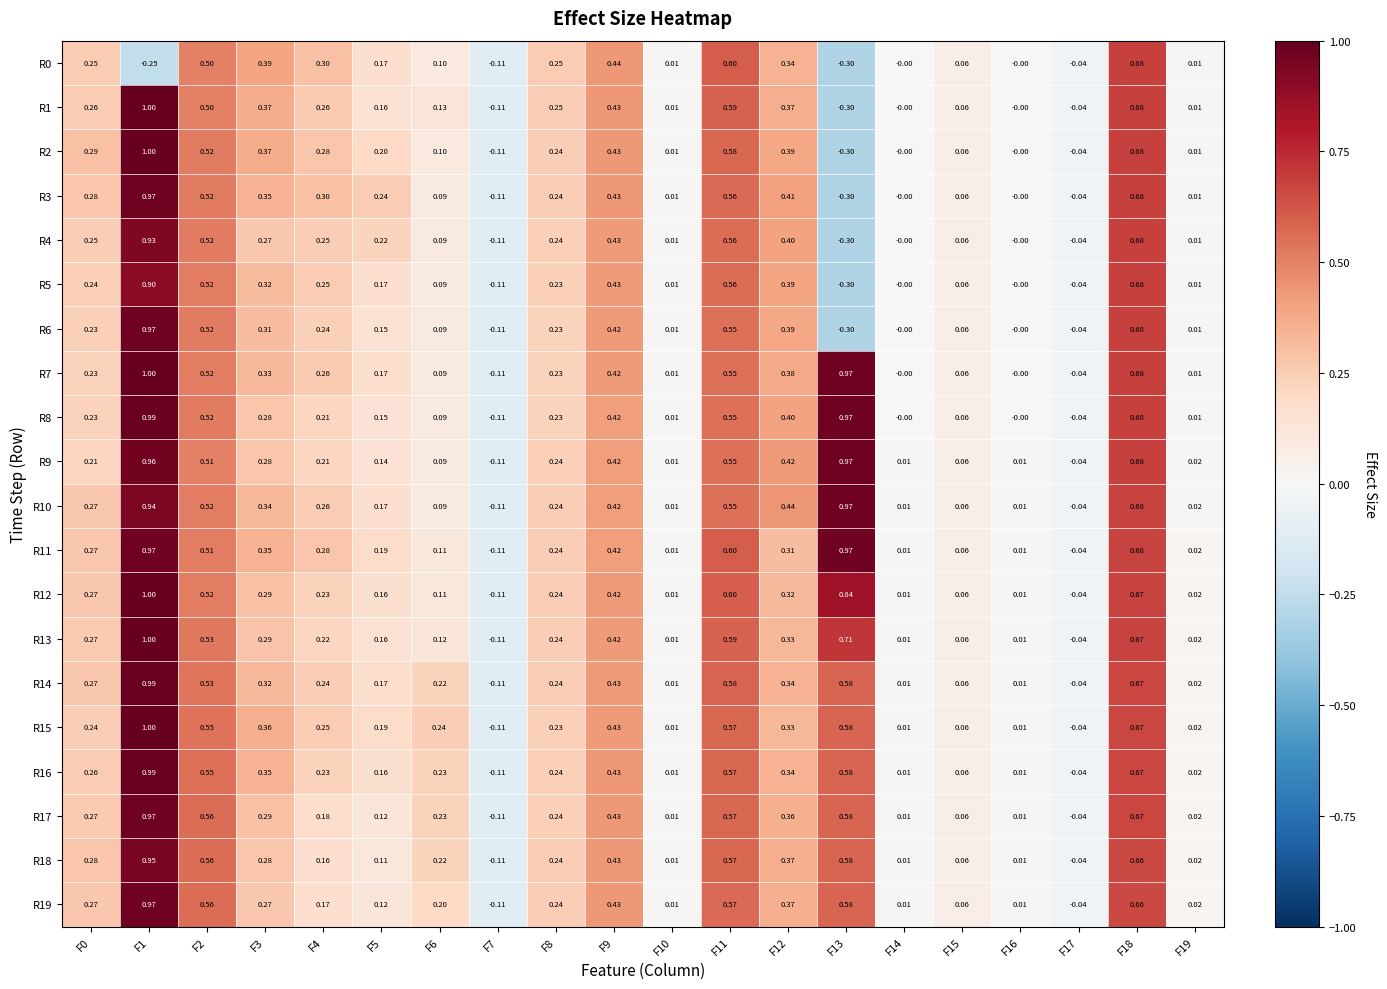

Is the value of R10 at F4 greater than the value of R11 at F17?

Yes